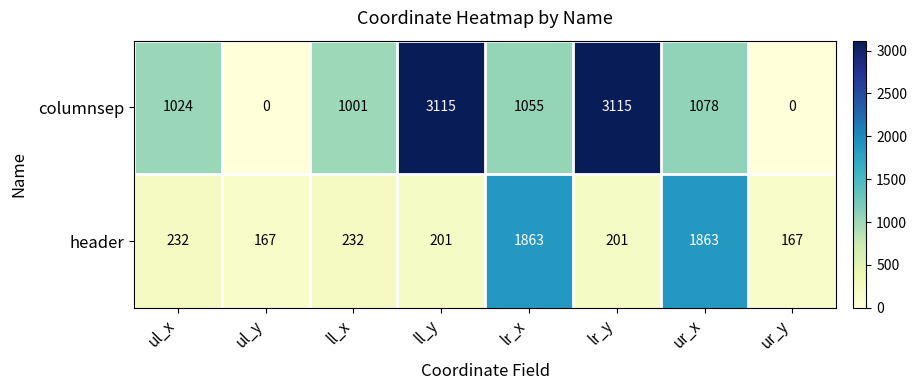

Count the number of categories in the chart.

8